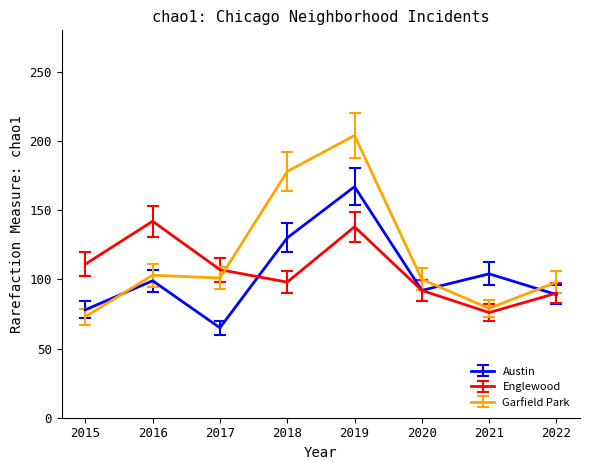

What is the difference between the Englewood values at 2016 and 2020?

50